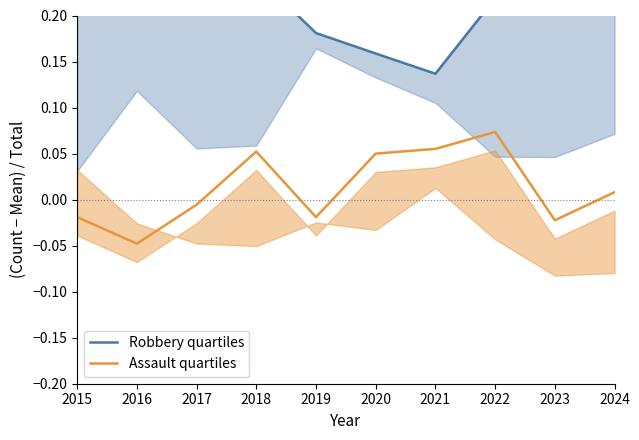

Does the chart have visible grid lines?

No